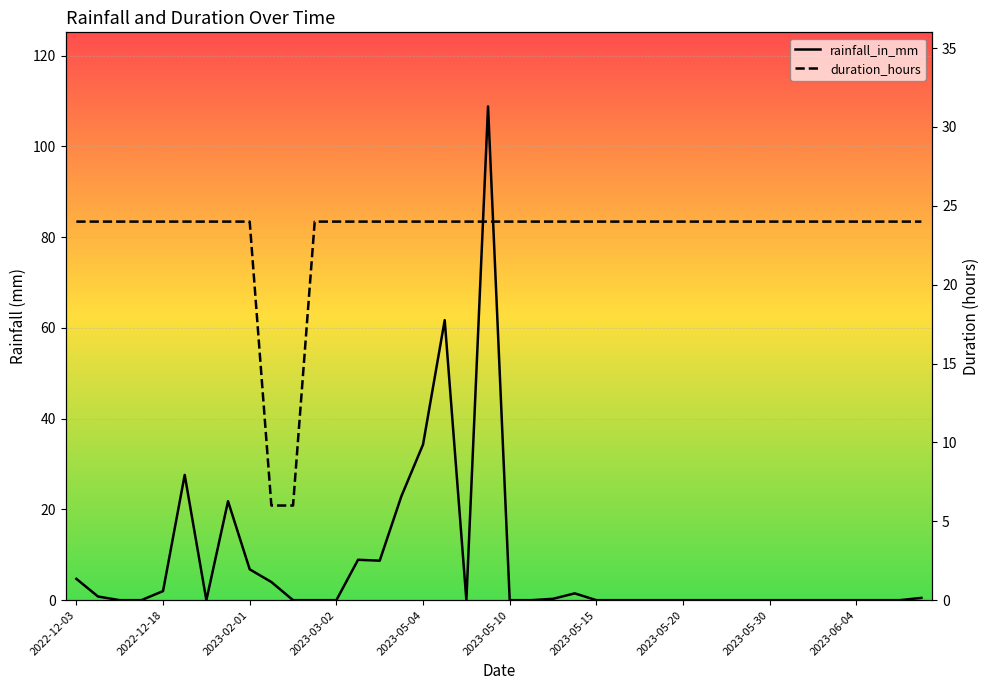

Which series has the widest spread of values?

rainfall_in_mm